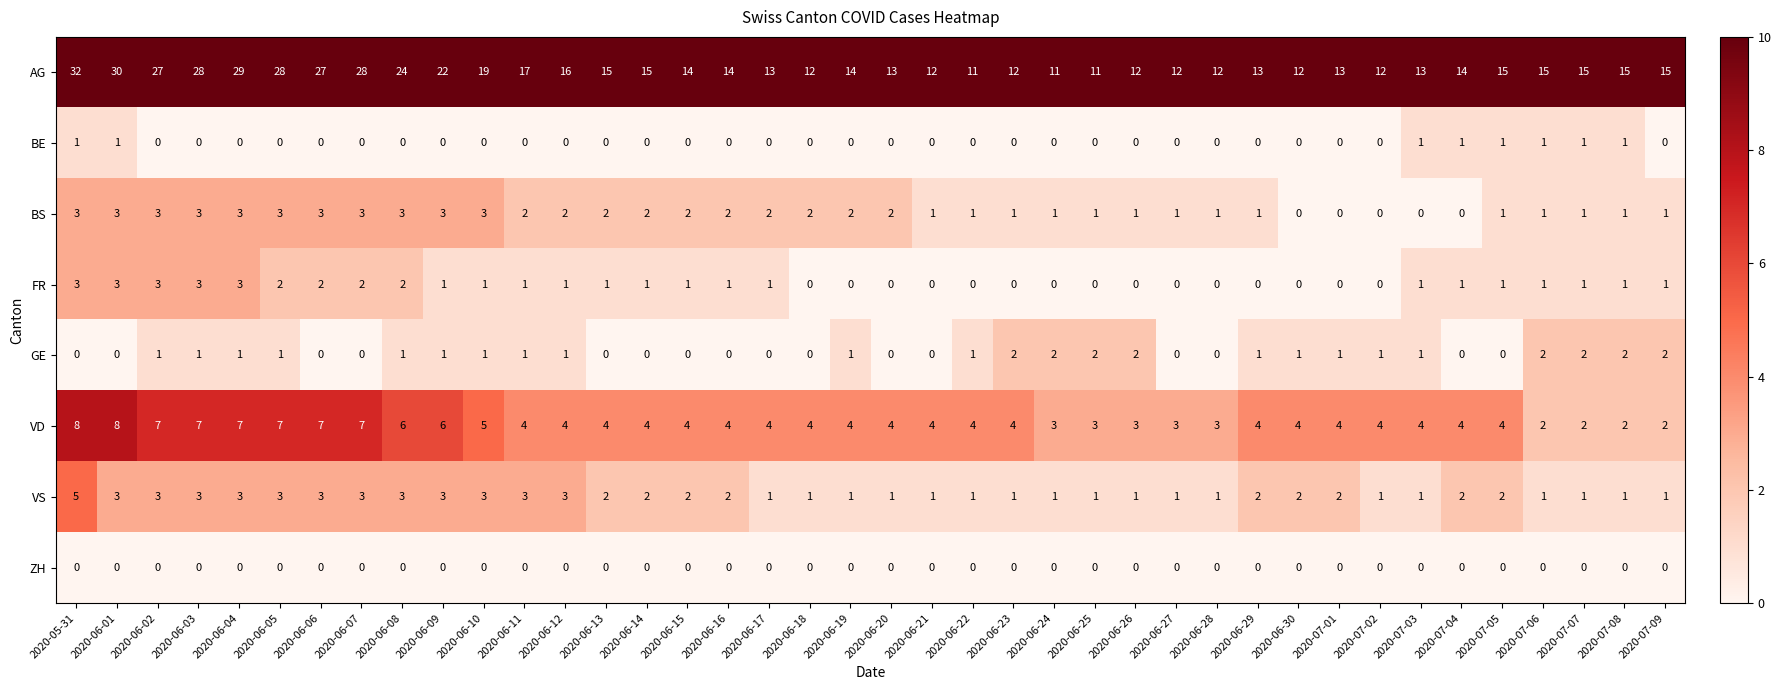

The value of VD at 2020-06-08 is 2. True or false?

False